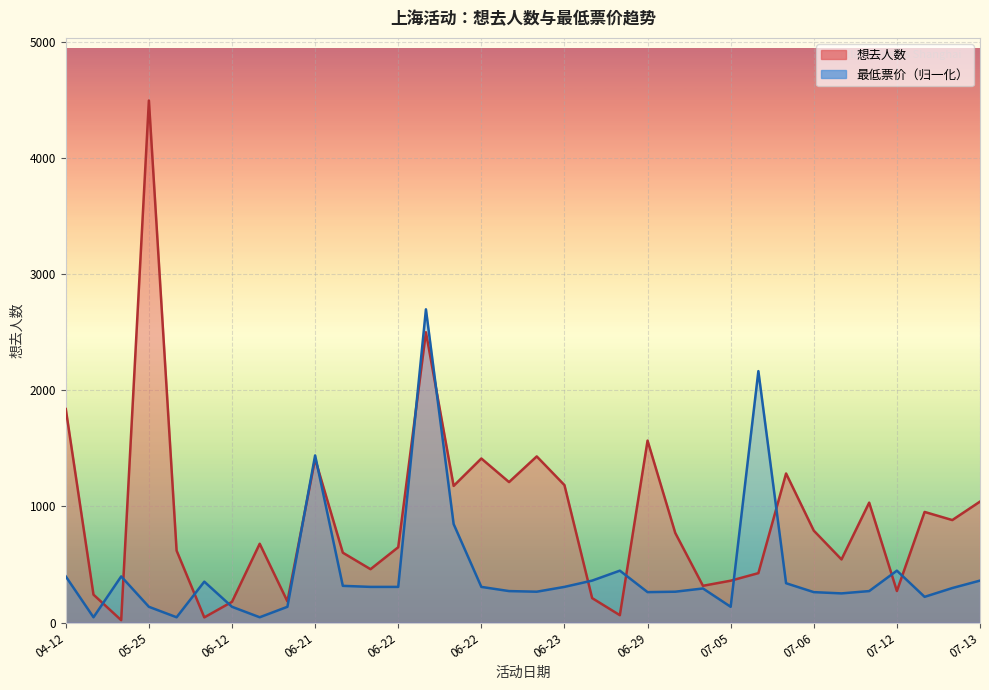

Which series has the widest spread of values?

想去人数